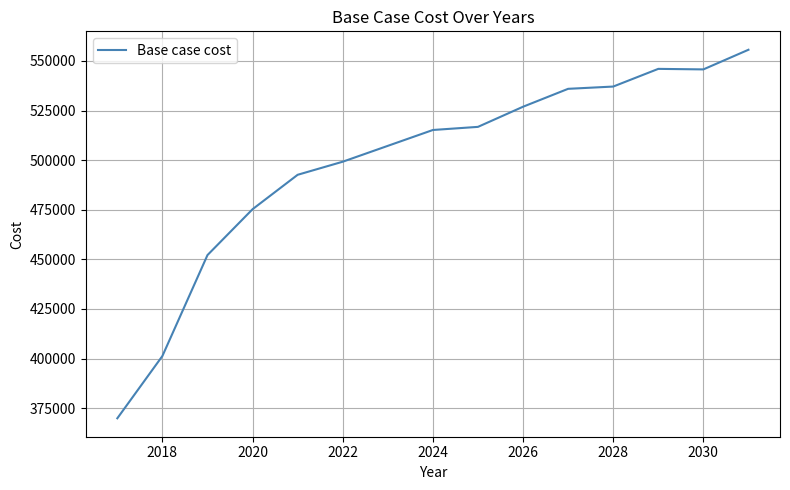

What is the maximum value shown in the chart?

555620.0